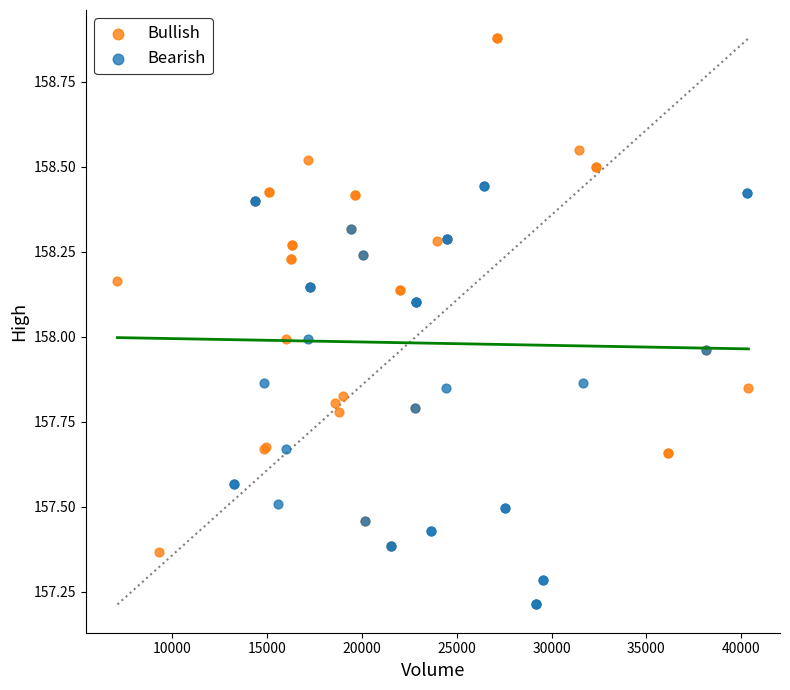

Which series has the widest spread of Y values?

Bullish